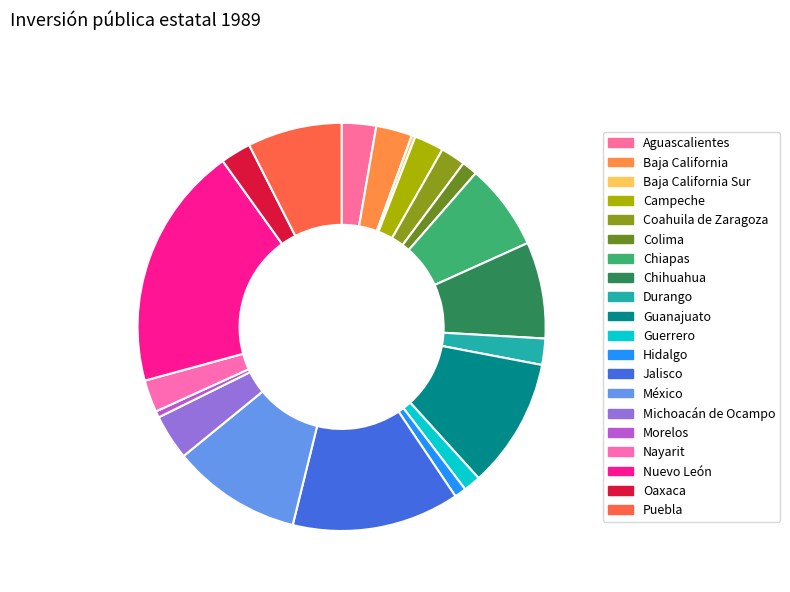

The Nayarit slice represents 1% of the pie. True or false?

False